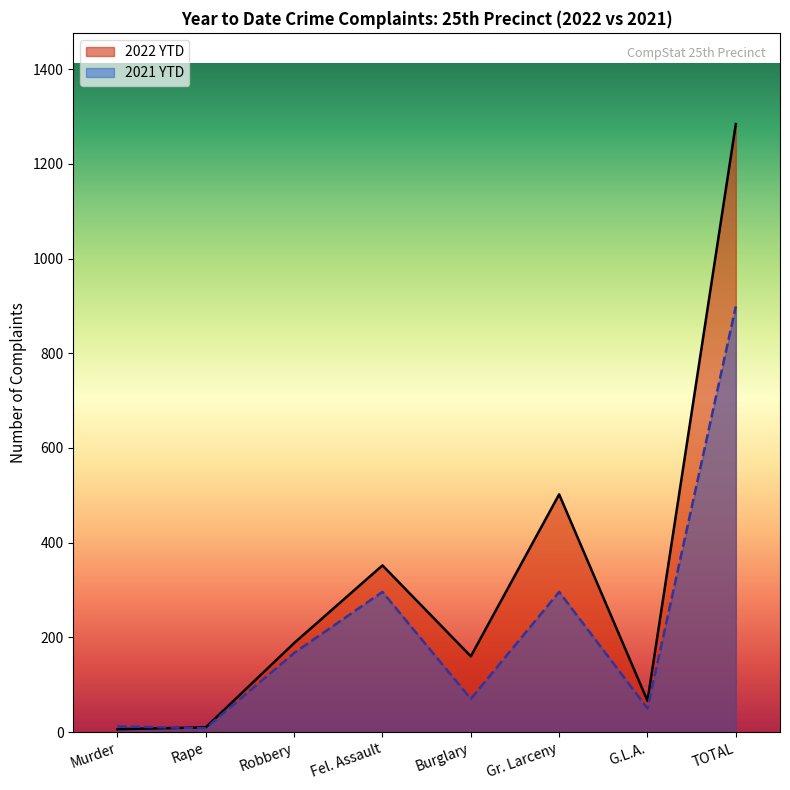

The value of 2022 YTD at G.L.A. is 66. True or false?

True